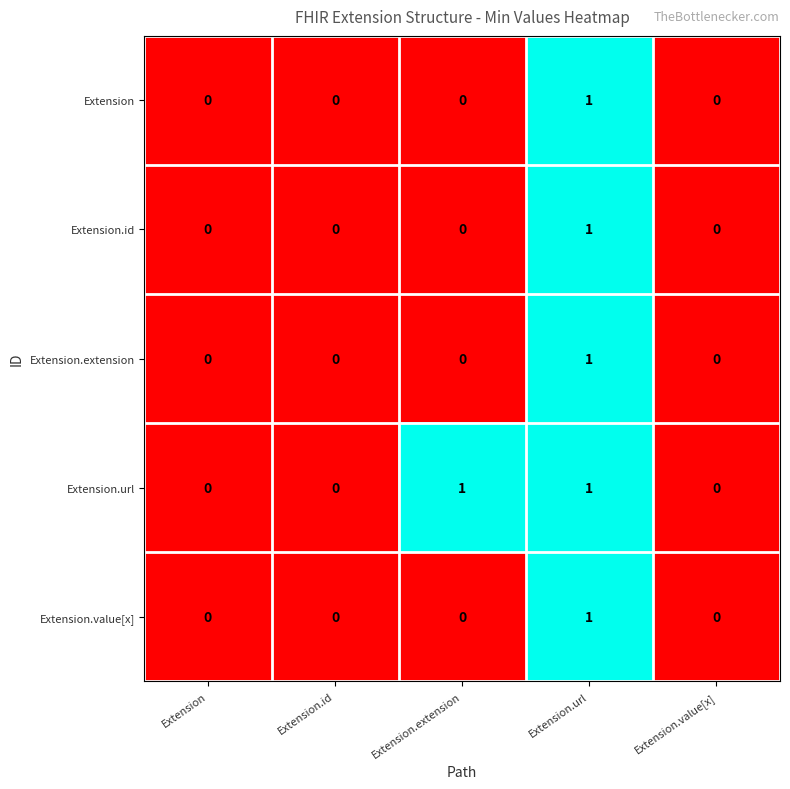

The Extension.id series shows -1 at Extension.extension. True or false?

False